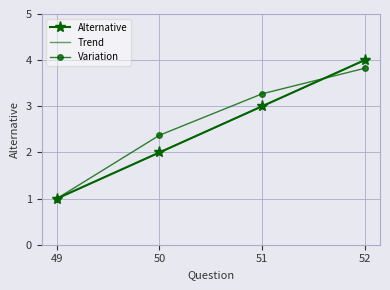

Rank the categories by value from lowest to highest.

49, 50, 51, 52